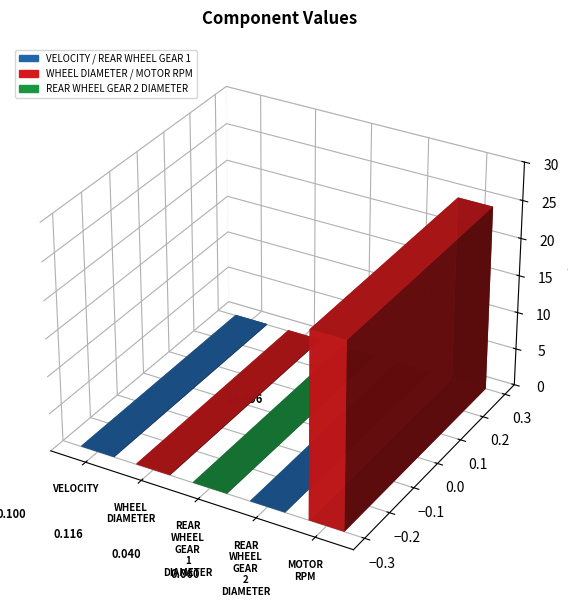

What is the sum of the values at REAR WHEEL GEAR 2 DIAMETER and WHEEL DIAMETER?

0.2